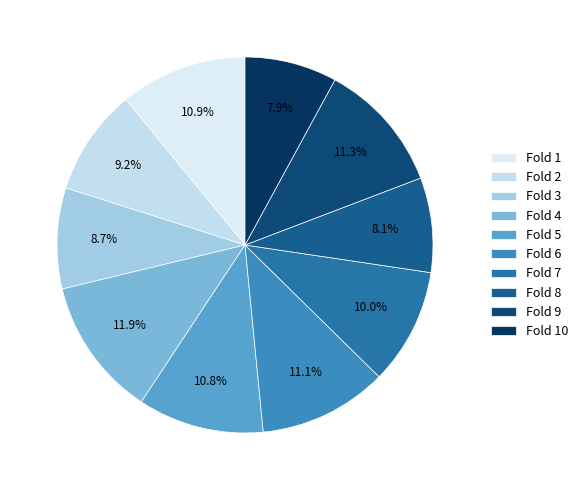

Is there a majority slice in this chart?

No